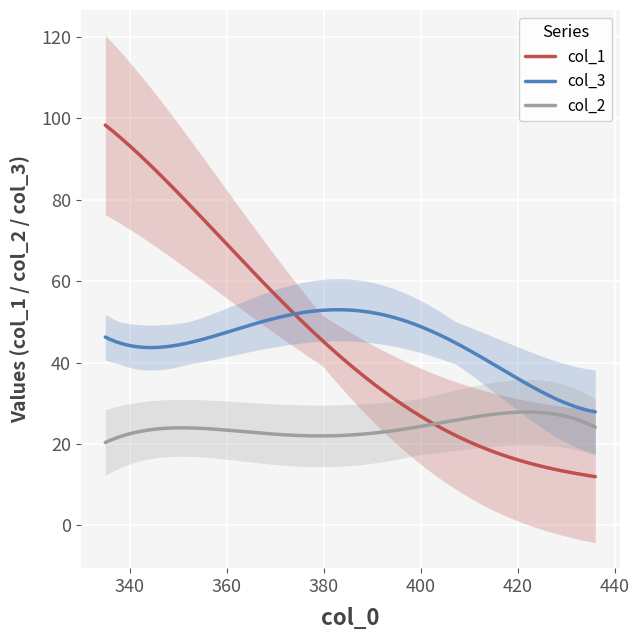

How many categories are shown in the chart?

19